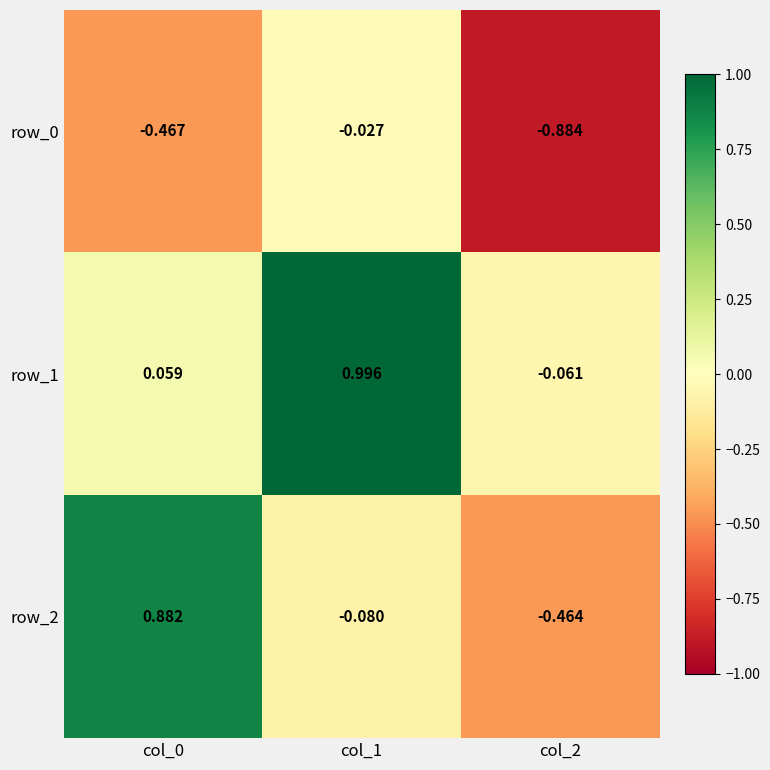

What is the difference between the row_2 values at col_0 and col_1?

1.0